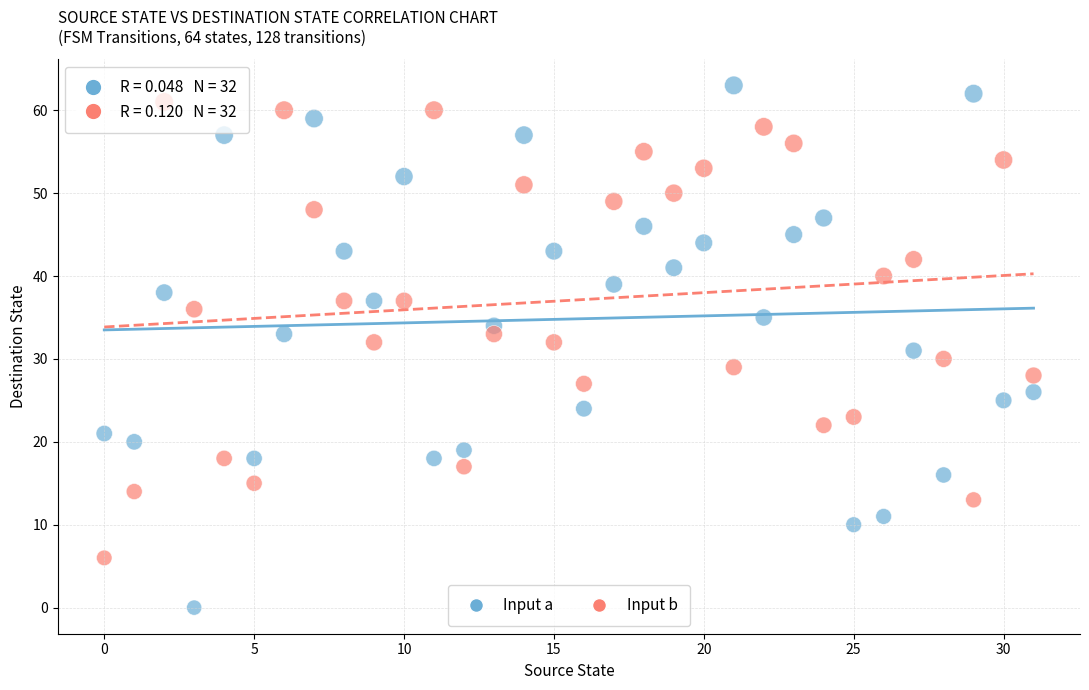

Across all data points, what is the range of Y values (max minus min)?

63